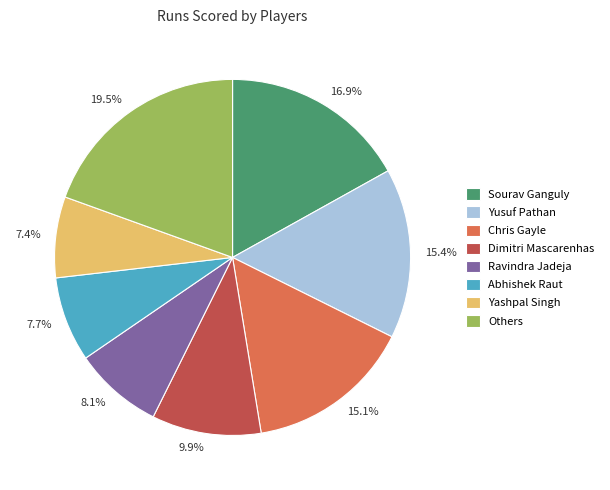

Is the sum of 9.9% and 15.1% greater than half?

No